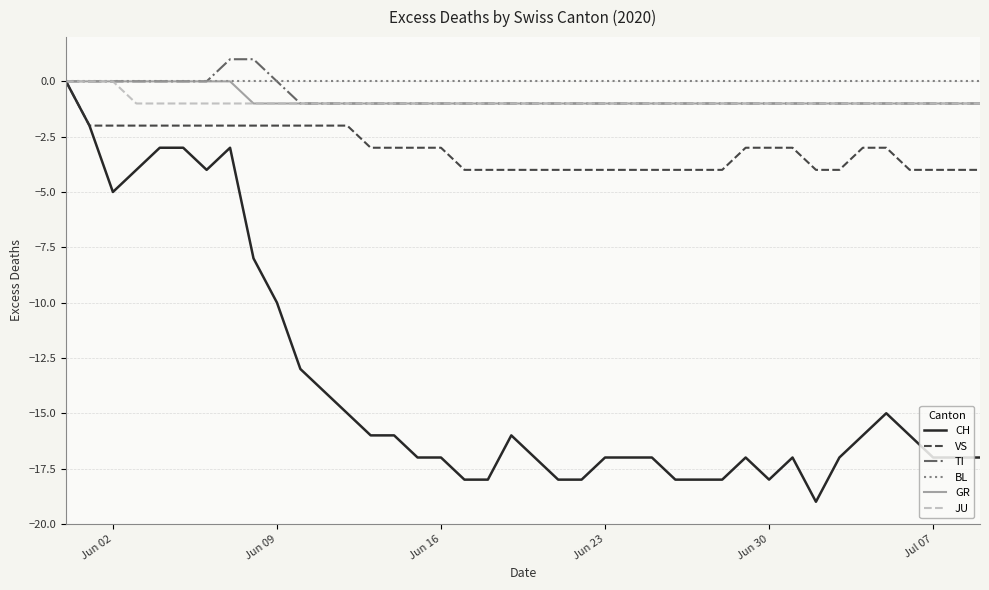

Which series has the widest spread of values?

CH